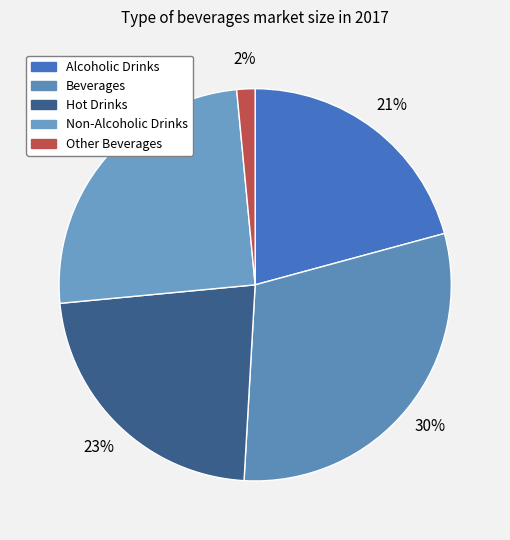

Which slice is the largest?

Beverages